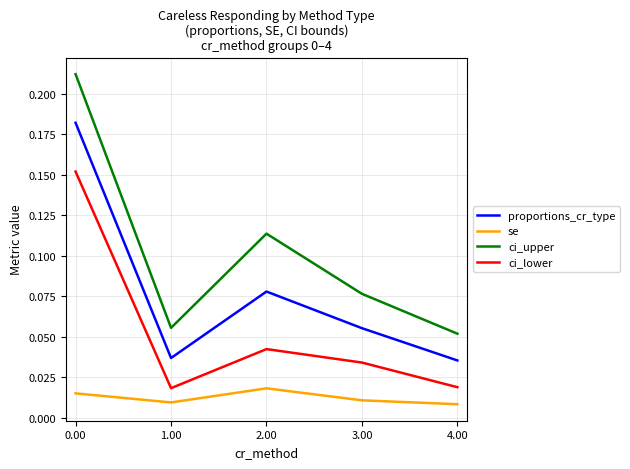

What position from the right is 4.00?

1